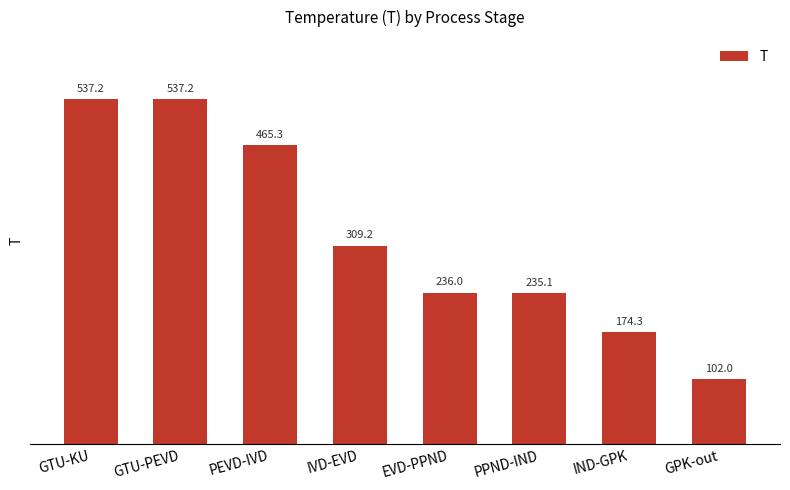

How many distinct data groups are displayed?

1